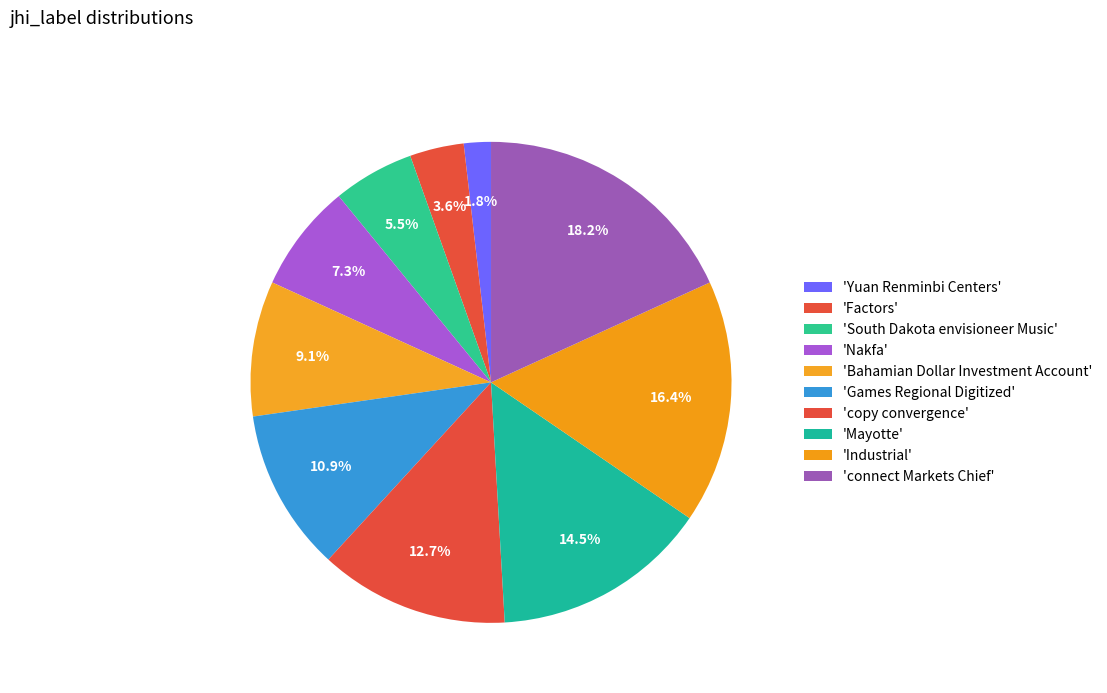

Rank the categories by value from highest to lowest.

connect Markets Chief, Industrial, Mayotte, copy convergence, Games Regional Digitized, Bahamian Dollar Investment Account, Nakfa, South Dakota envisioneer Music, Factors, Yuan Renminbi Centers